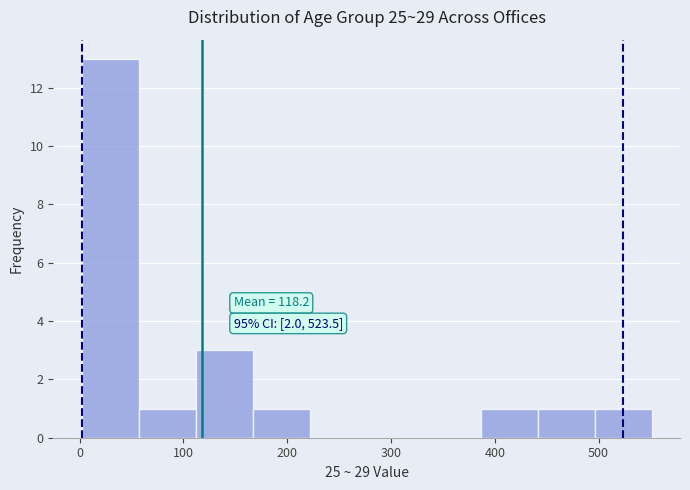

Over which range of the x-axis is the bar tallest?

0 to 60